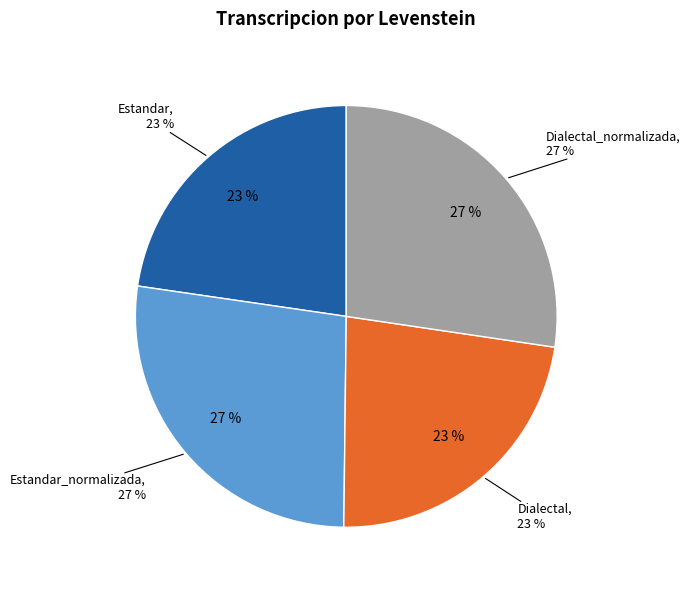

Between Estandar_normalizada and Estandar, which is larger?

Estandar_normalizada